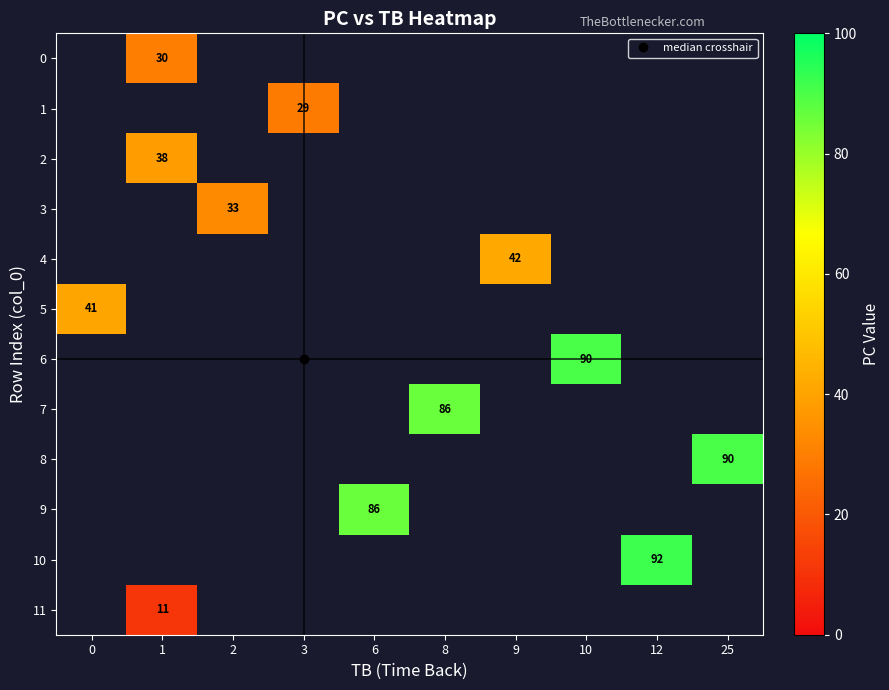

How many series are shown in this chart?

12